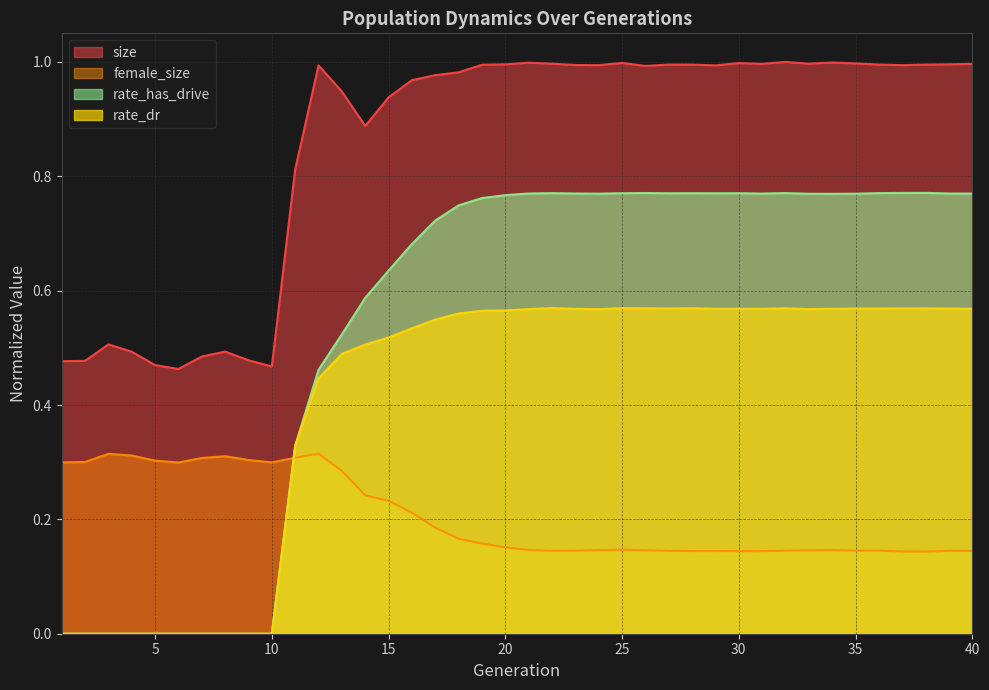

What is the lowest value of the female_size series?

0.1